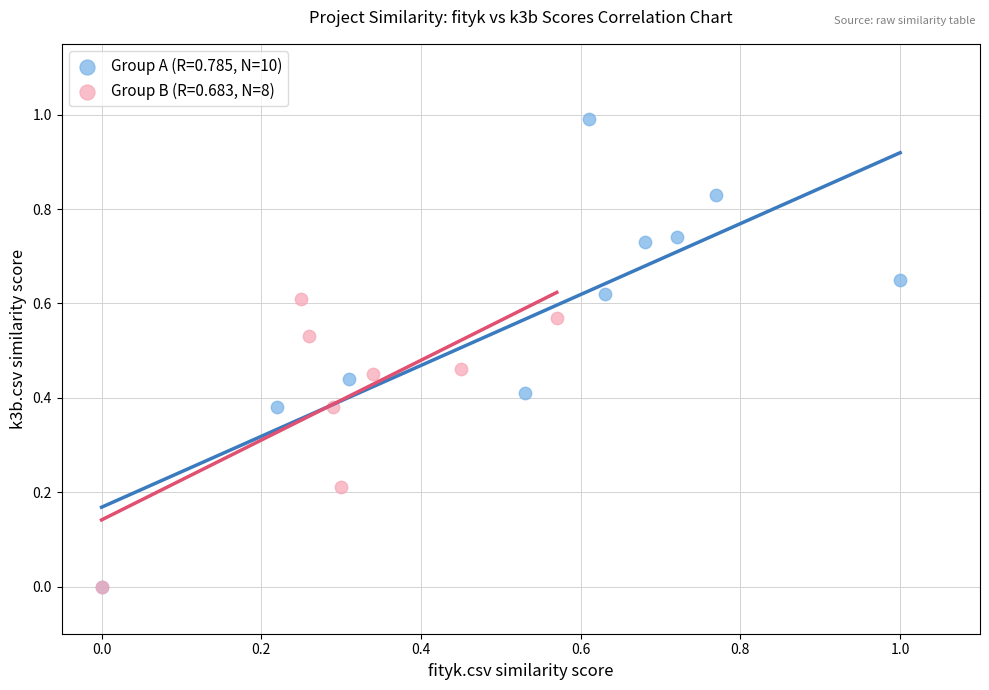

Which series has the widest spread of Y values?

Group A (R=0.785, N=10)